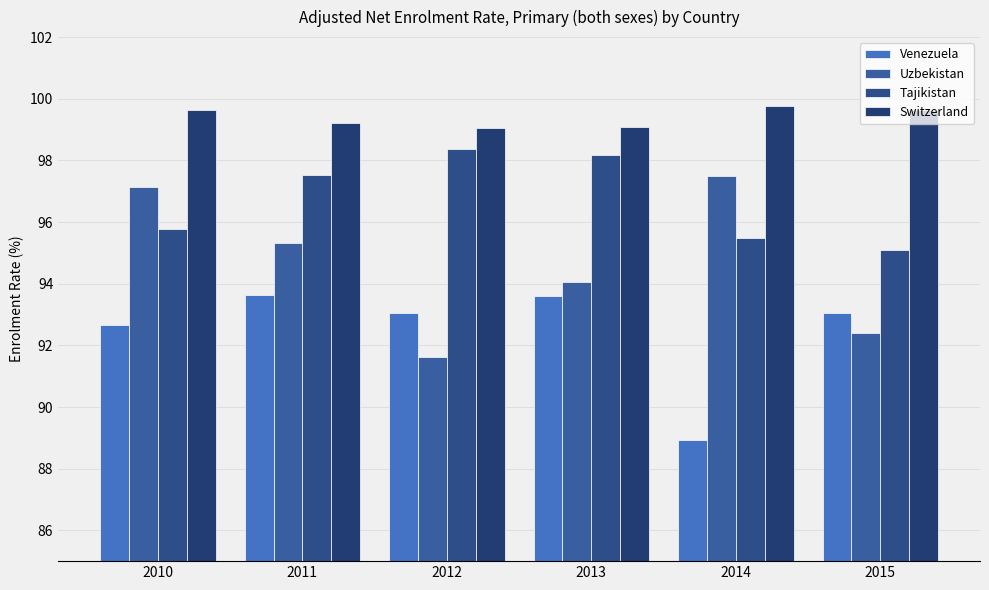

What is the approximate value of Venezuela at 2015?

93.0